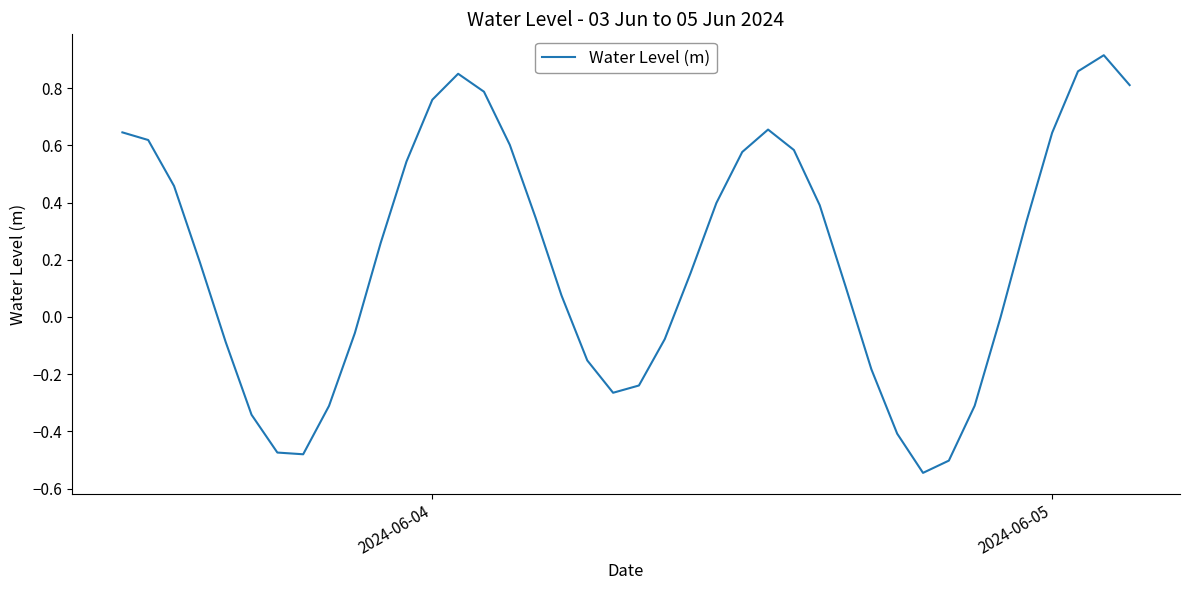

What is the difference between the maximum and minimum values?

1.5